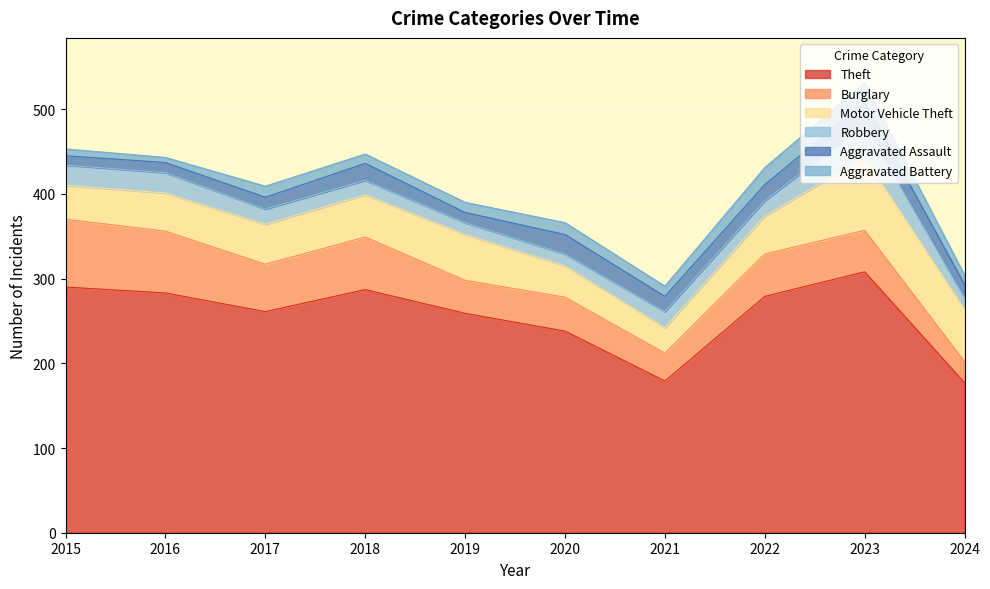

Which series has the largest total across all categories?

Theft